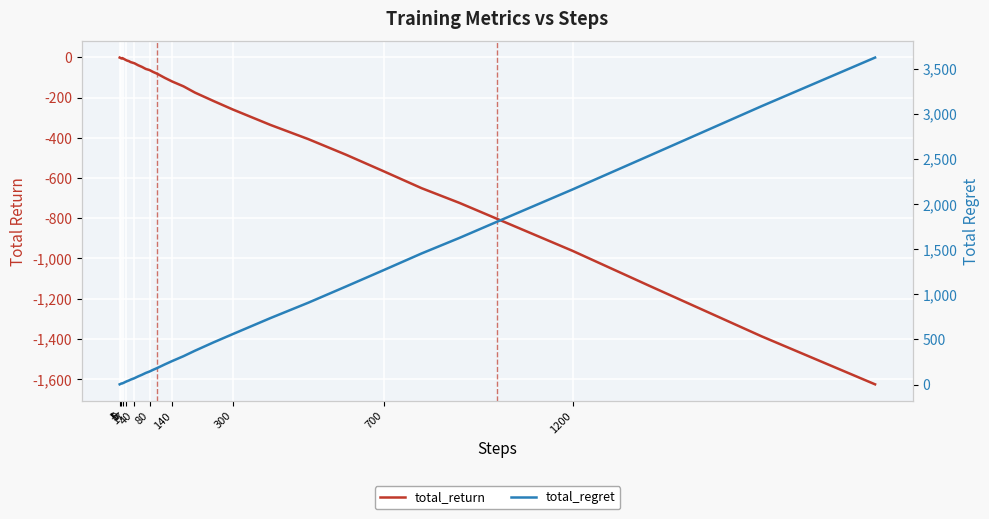

What are all the series names shown in the legend?

total_return, total_regret